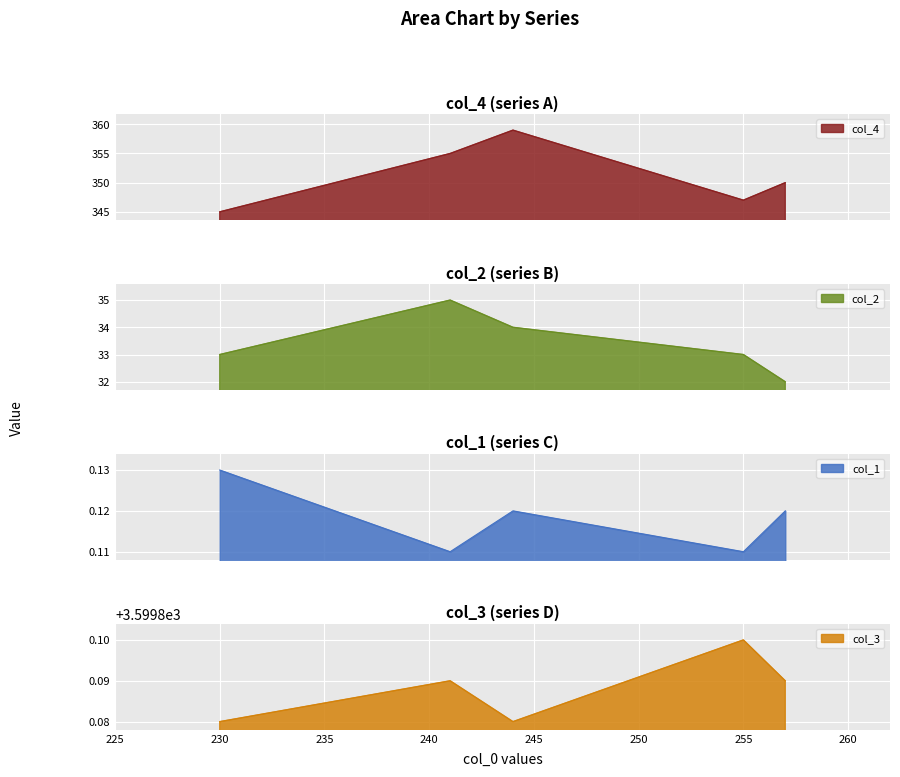

Count the col_4 values in the range 347 to 355.

3